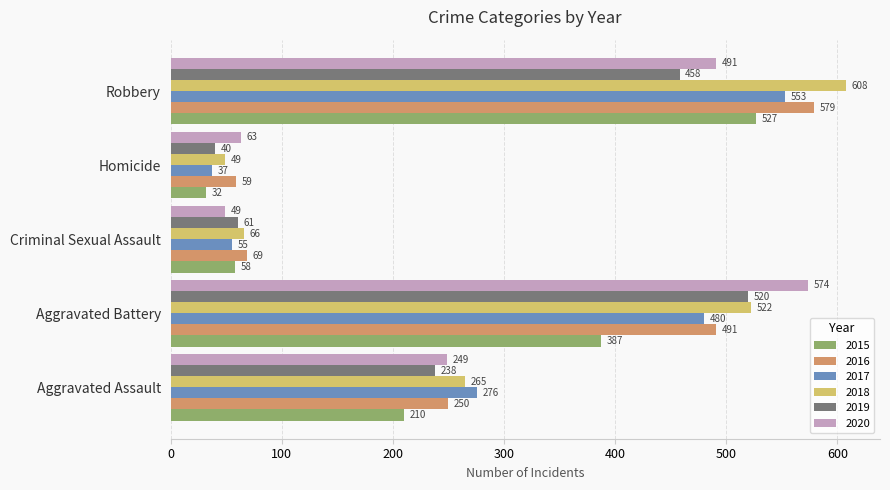

At which category is the sum across all series the highest?

Robbery